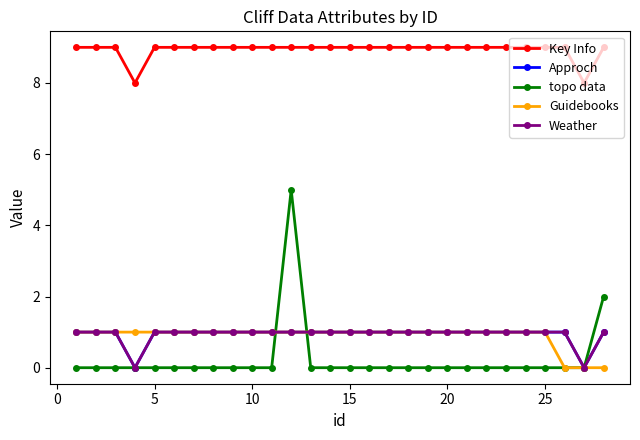

Does the chart have visible grid lines?

No